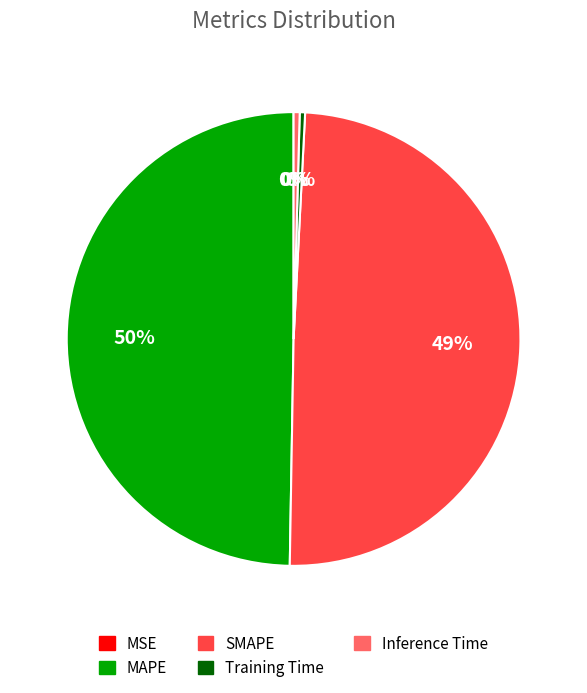

True or false: Inference Time accounts for 12% of the total.

False